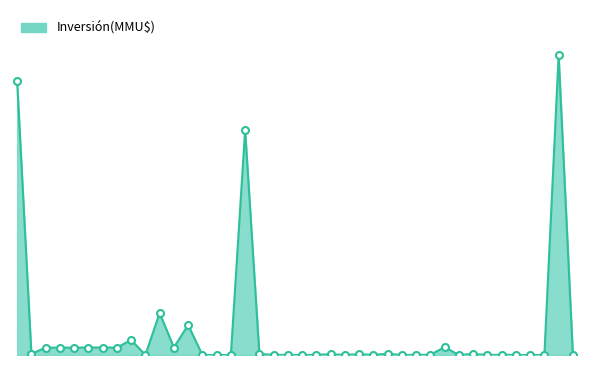

Is this an area chart (filled region under the line)?

Yes